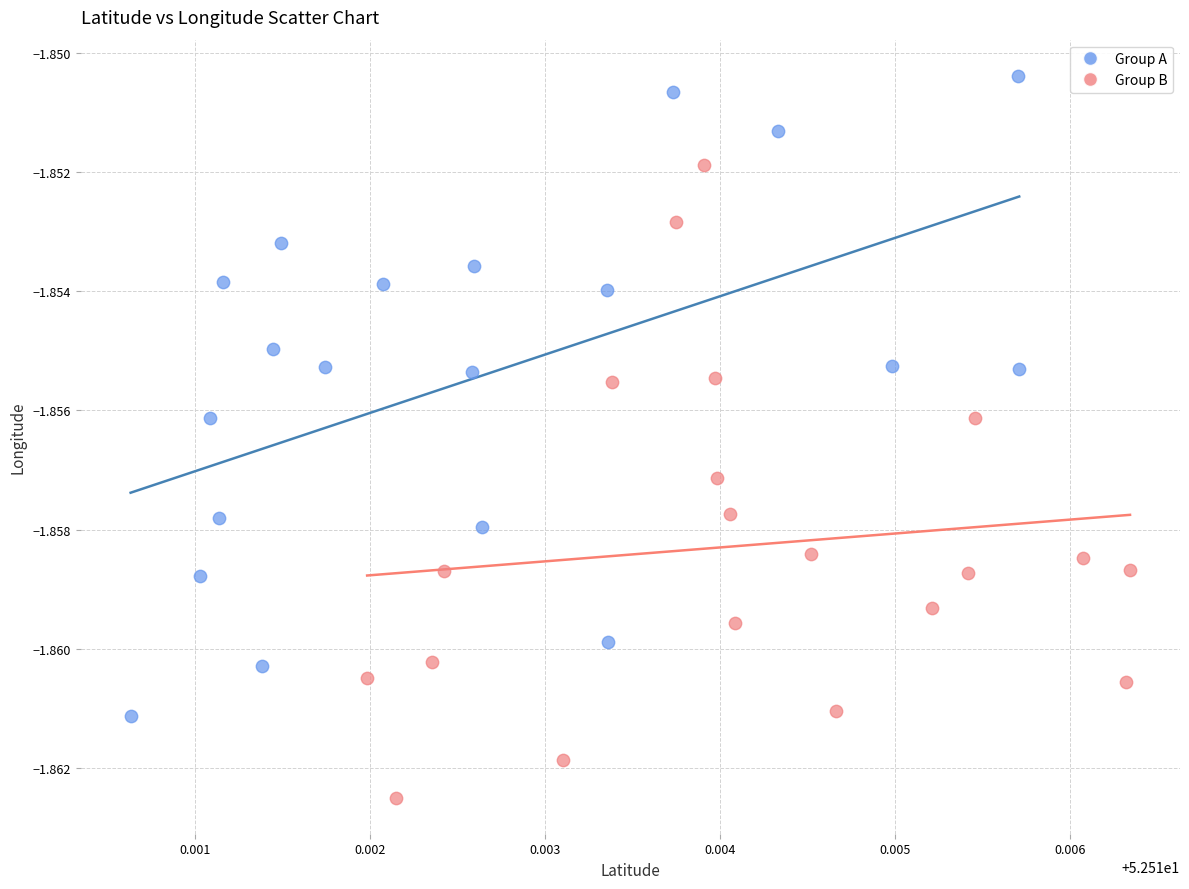

Which series reaches the maximum Y coordinate?

Group A